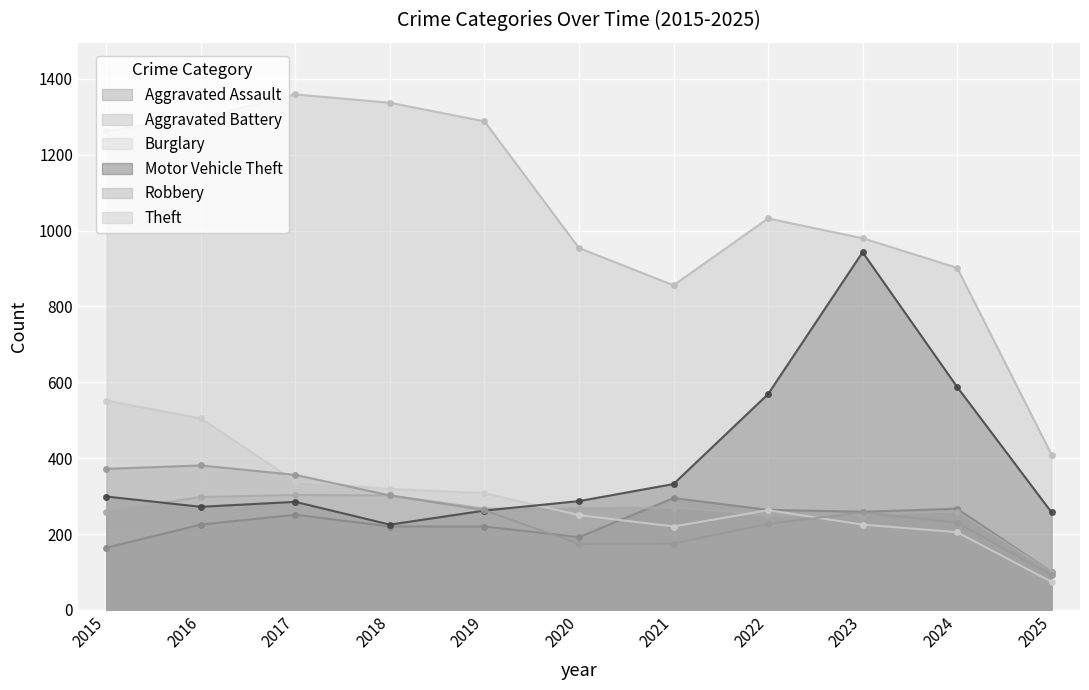

Rank the categories by Aggravated Battery value from lowest to highest.

2025, 2022, 2023, 2015, 2024, 2019, 2020, 2021, 2016, 2018, 2017